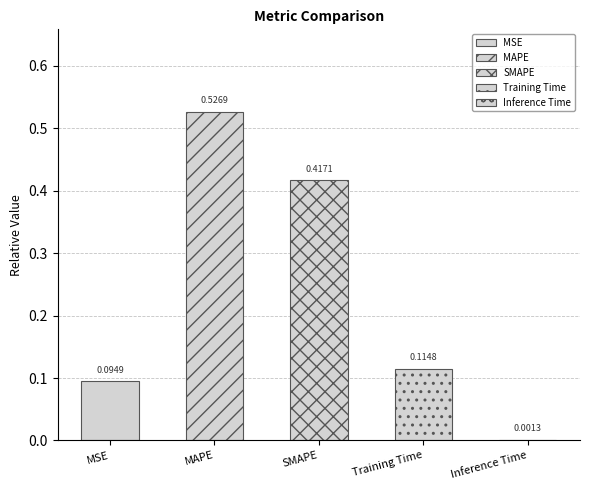

Reading left to right, list all the values displayed in this chart.

MSE=0.1	MAPE=0.5	SMAPE=0.4	Training Time=0.1	Inference Time=0.0